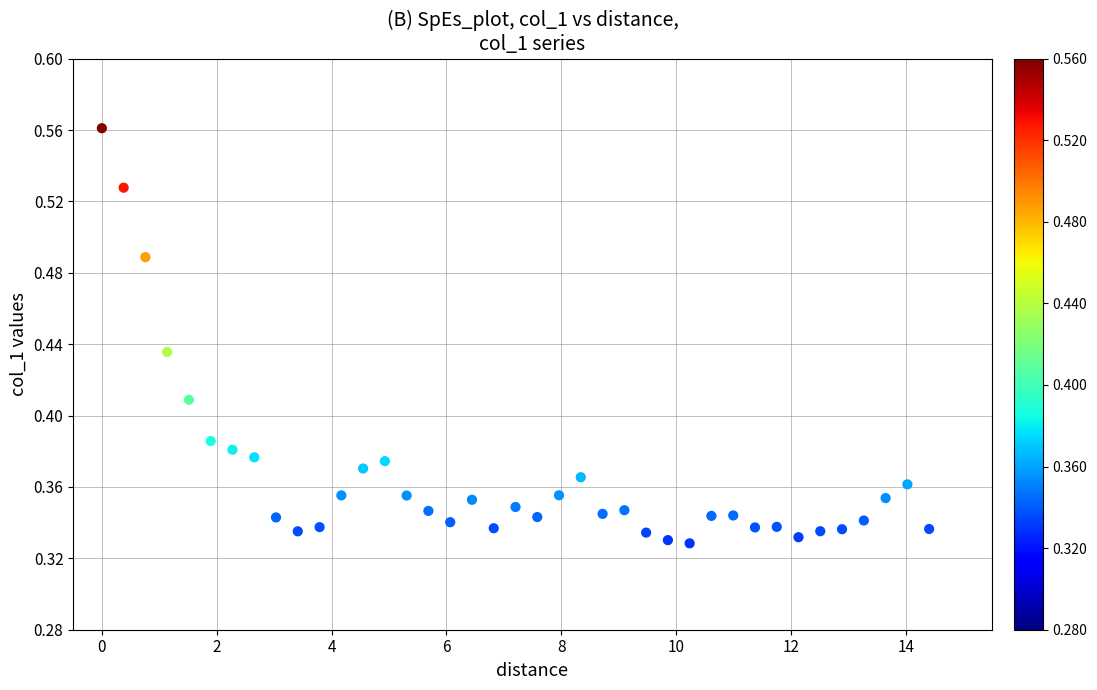

What is the range of X values (max minus min)?

14.4